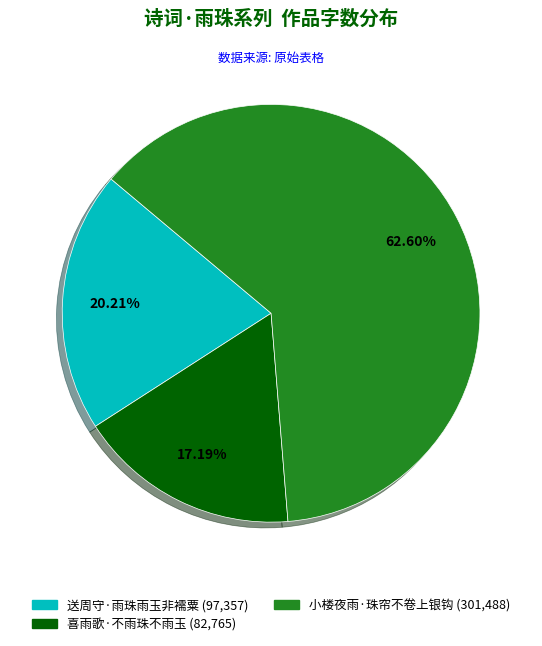

Combined, what portion of the pie is 送周守·雨珠雨玉非襦粟 and 小楼夜雨·珠帘不卷上银钩?

82.8%